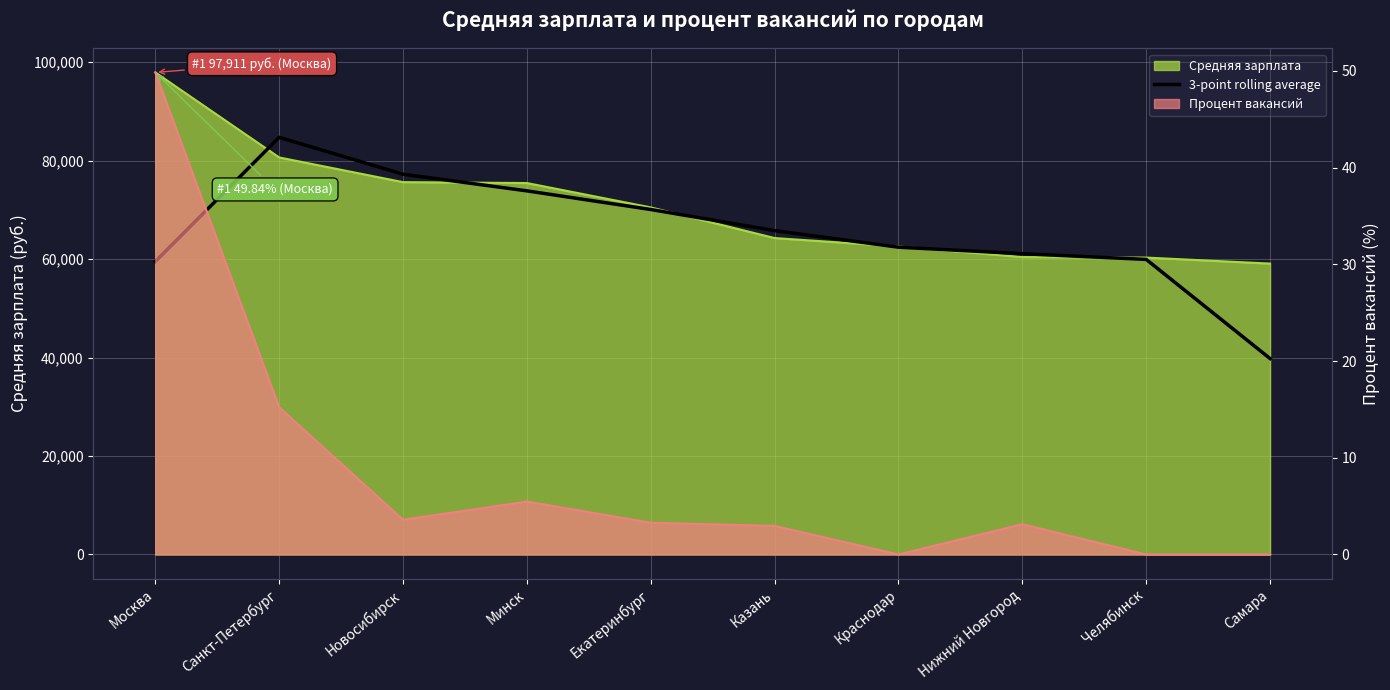

List the labels in order of value, smallest first.

Самара, Москва, Челябинск, Нижний Новгород, Краснодар, Казань, Екатеринбург, Минск, Новосибирск, Санкт-Петербург